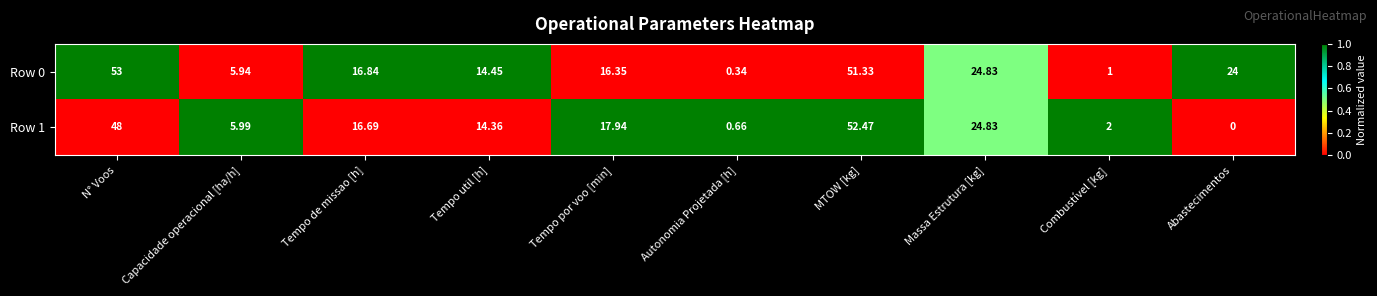

At which label is Row 0 closest to 26?

Massa Estrutura [kg]